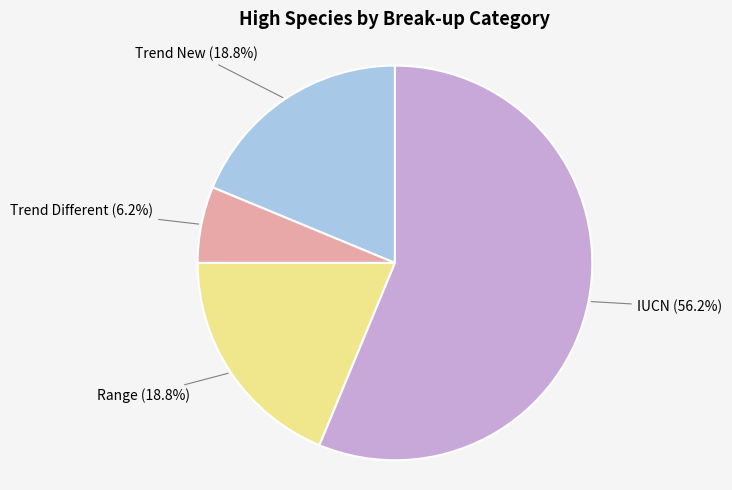

Does any single category account for the majority?

Yes